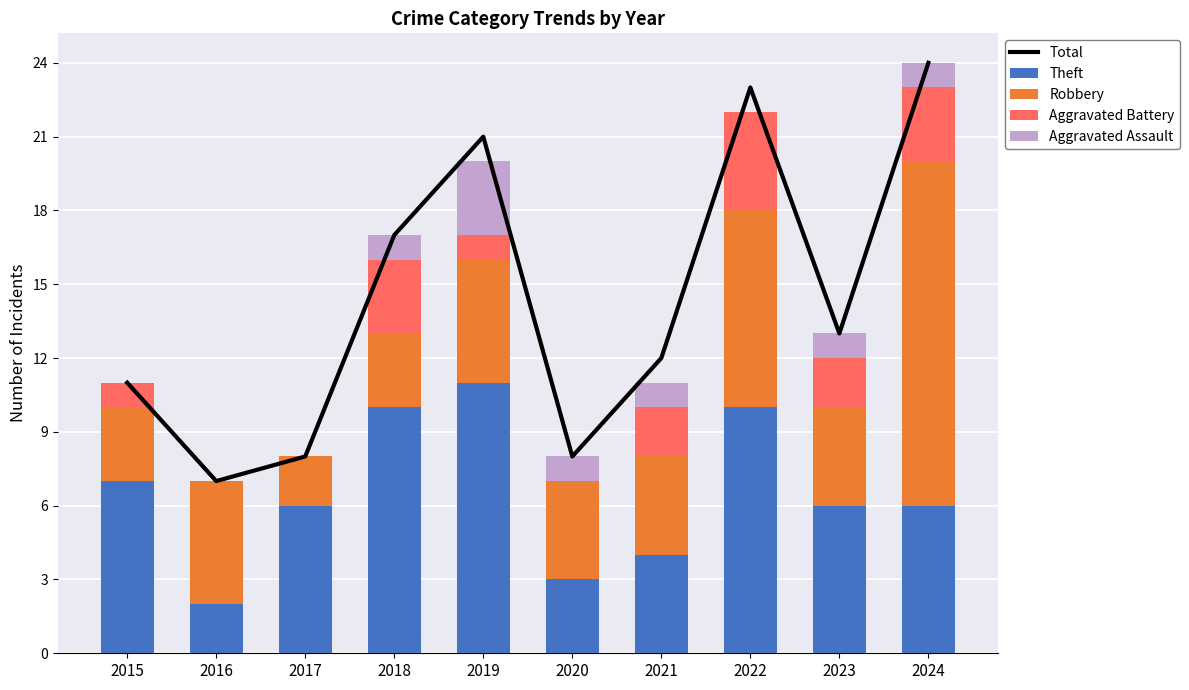

Reading right to left, list all the values displayed in this chart.

Total: 2024=24	2023=13	2022=23	2021=12	2020=8	2019=21	2018=17	2017=8	2016=7	2015=11
Theft: 2024=6	2023=6	2022=10	2021=4	2020=3	2019=11	2018=10	2017=6	2016=2	2015=7
Robbery: 2024=14	2023=4	2022=8	2021=4	2020=4	2019=5	2018=3	2017=2	2016=5	2015=3
Aggravated Battery: 2024=3	2023=2	2022=4	2021=2	2020=0	2019=1	2018=3	2017=0	2016=0	2015=1
Aggravated Assault: 2024=1	2023=1	2022=0	2021=1	2020=1	2019=3	2018=1	2017=0	2016=0	2015=0